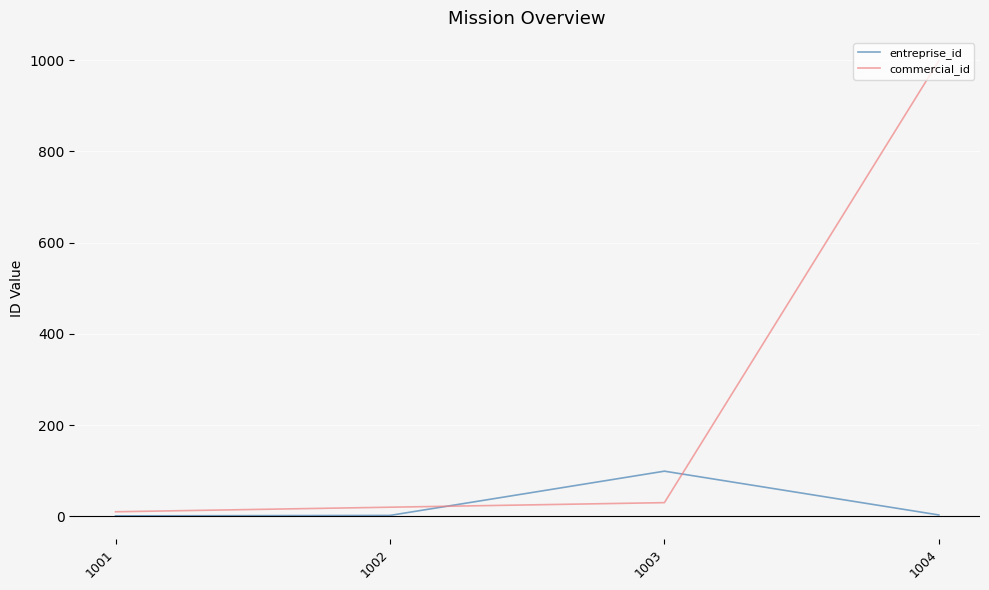

Where do entreprise_id and commercial_id first cross each other?

1002 and 1003